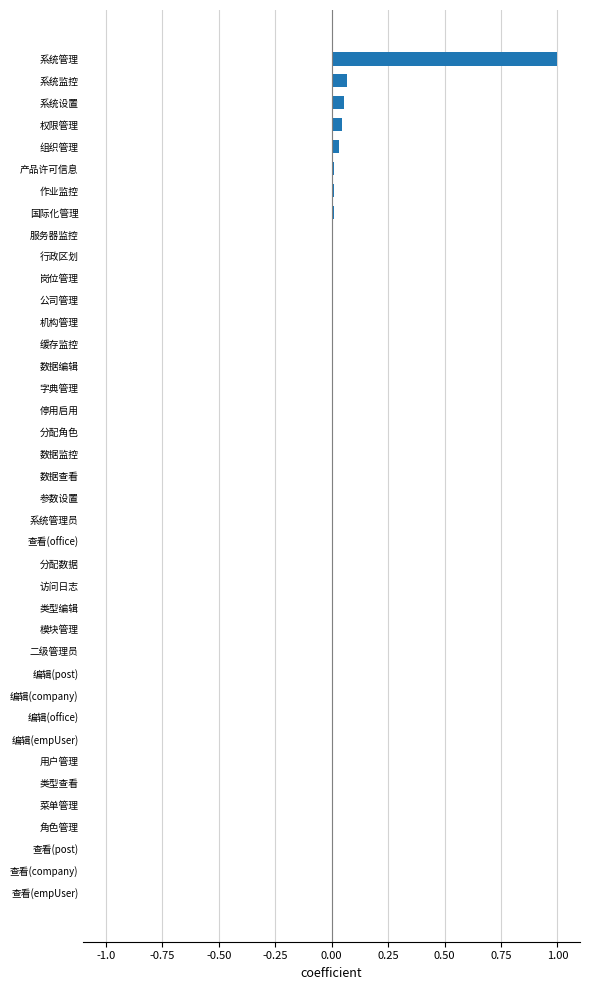

Count the number of categories in the chart.

39